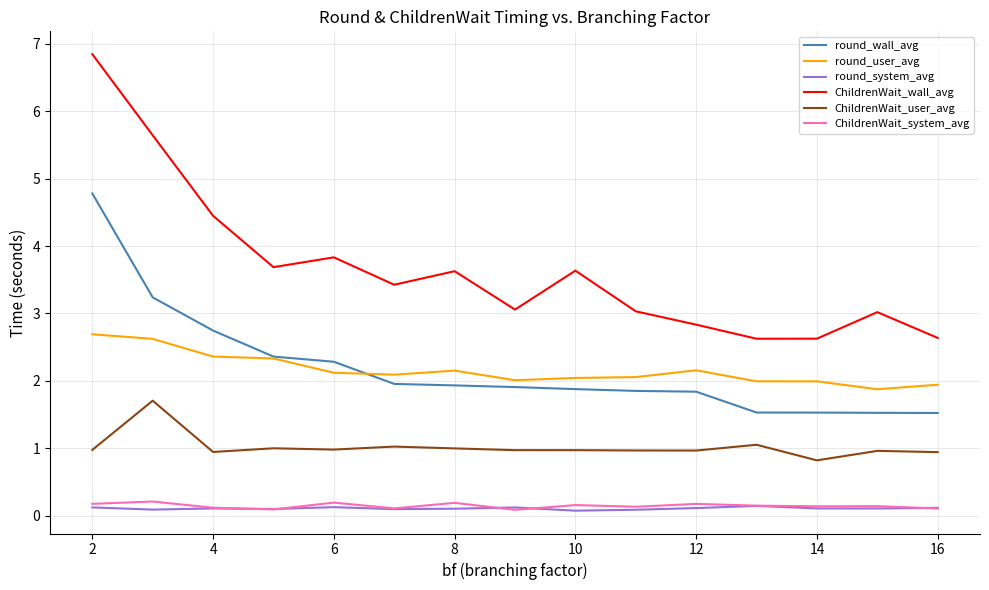

True or false: ChildrenWait_wall_avg and round_system_avg intersect in this chart.

False